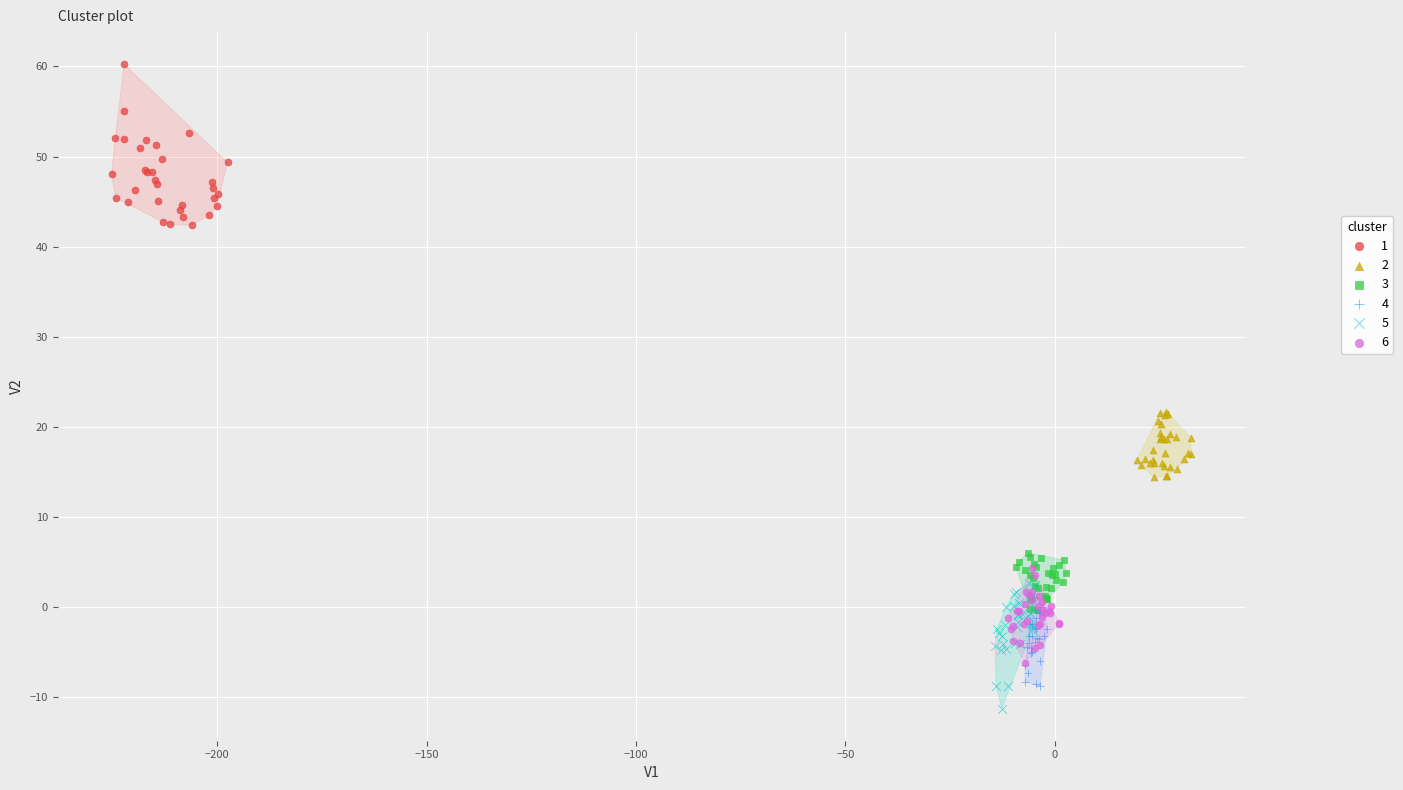

Which series contains the lowest Y value?

5